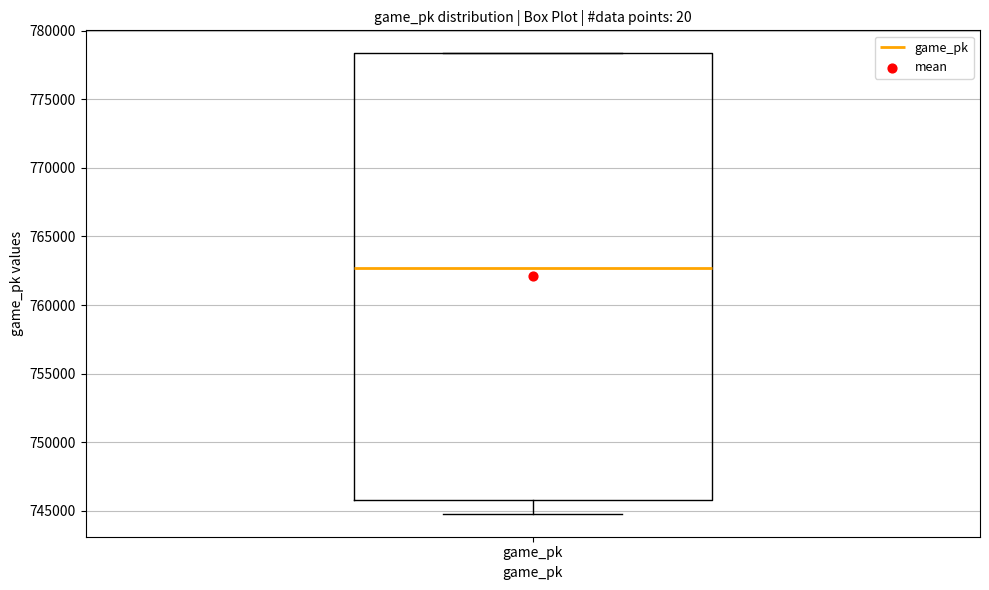

Where does the median line of the box for game_pk sit on the y-axis? The values are not printed on the chart, so give them approximately, as read against the axis.

762500